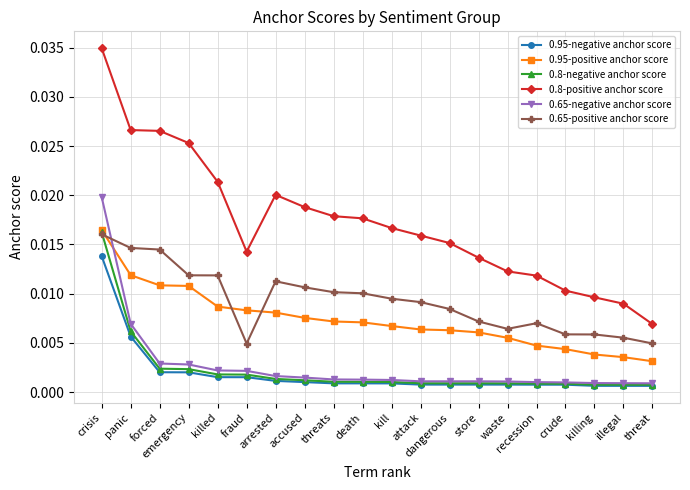

What is the label of the 10th point from the left?

death